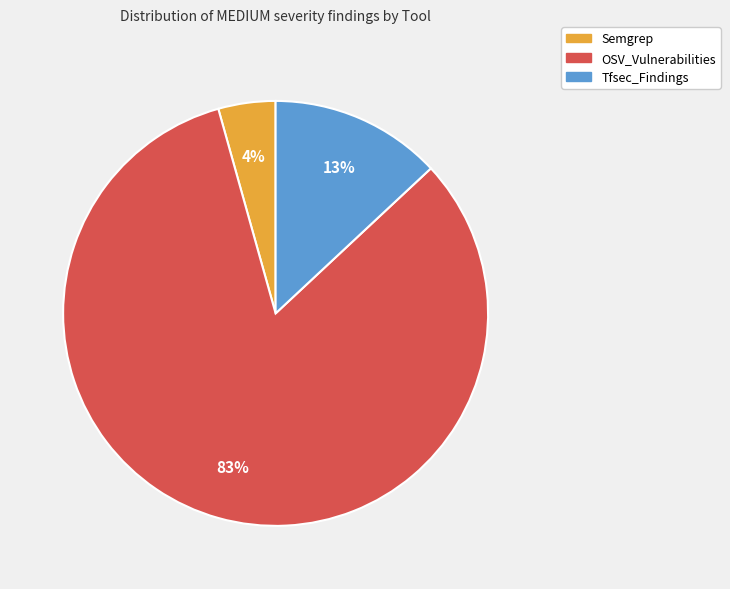

To the nearest percent, what is the difference between the Tfsec_Findings and Semgrep slice percentages?

9%